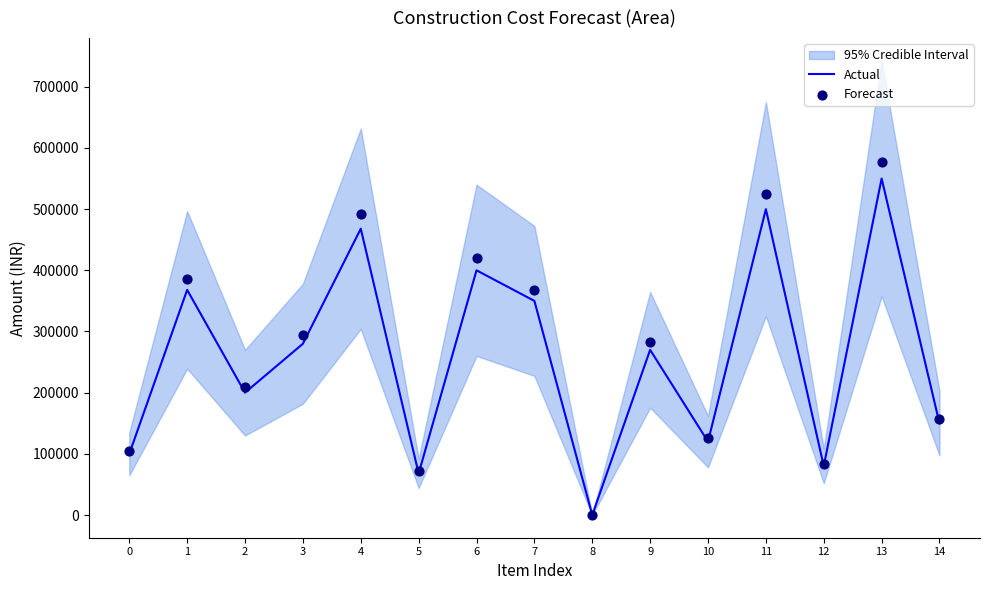

Which series has the largest total across all categories?

Forecast